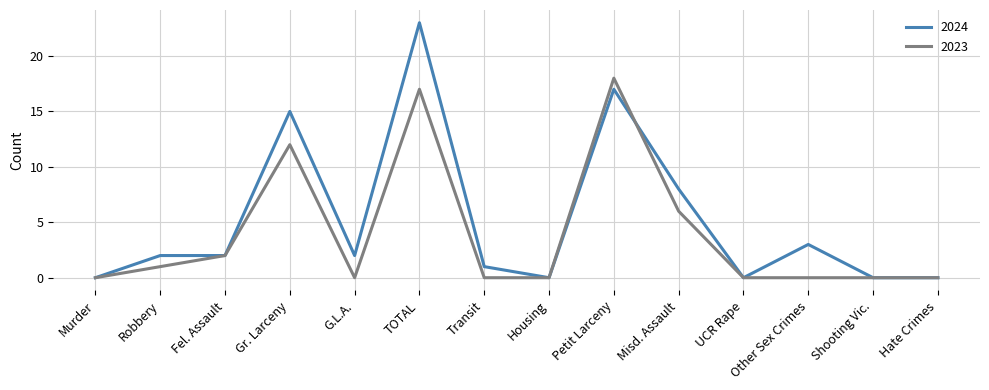

Is it true that 2024 equals 3 at G.L.A.?

False